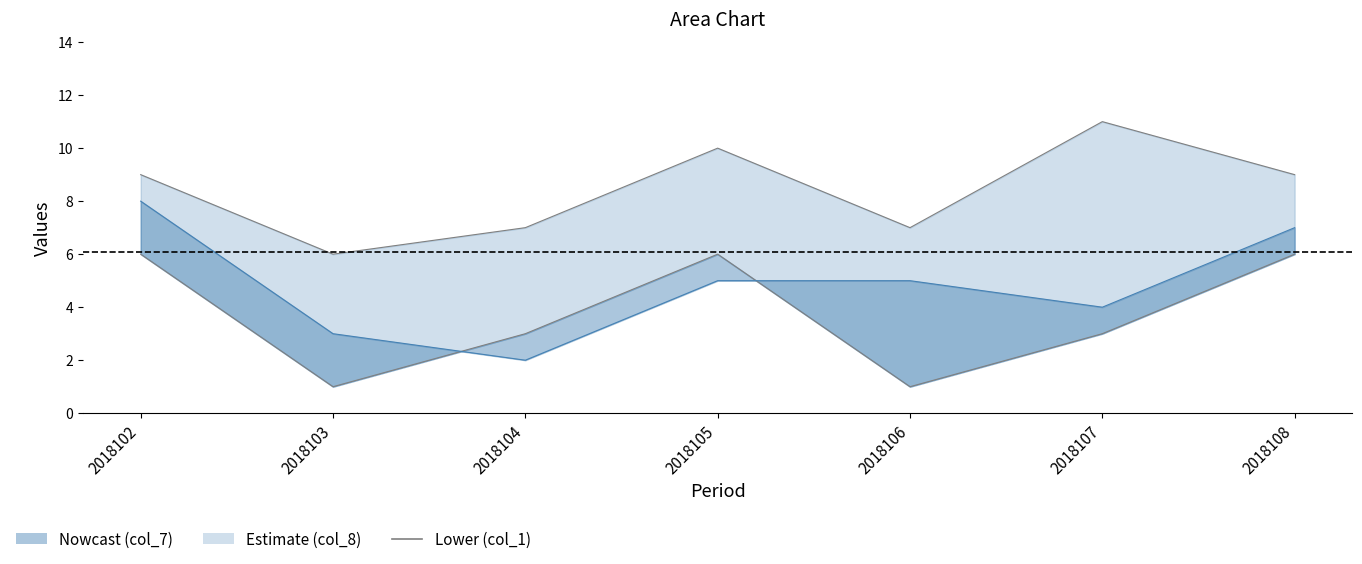

Rank the categories by col_1 value from highest to lowest.

2018102, 2018105, 2018108, 2018104, 2018107, 2018103, 2018106